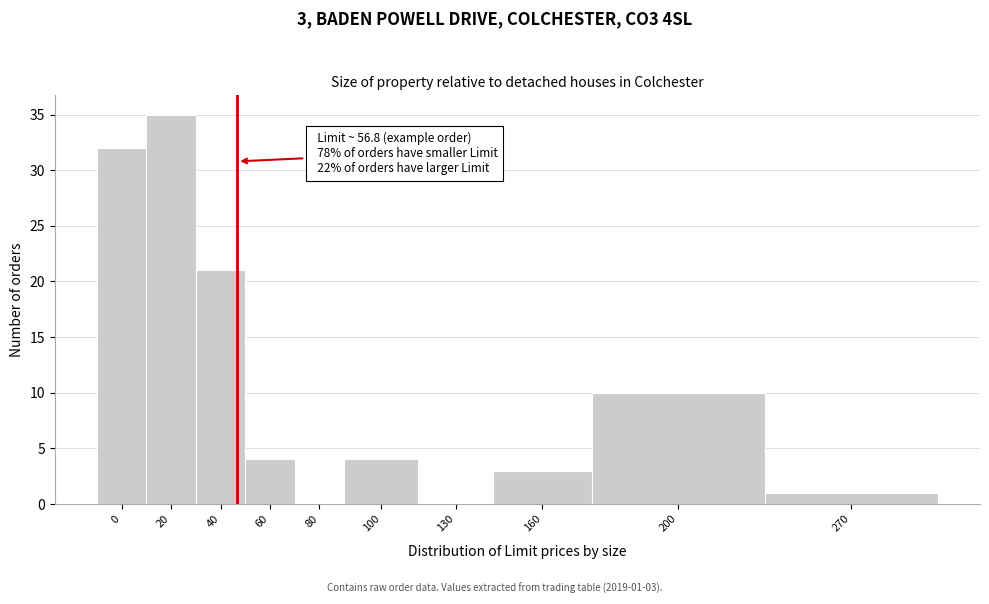

Reading left to right, list all the values displayed in this chart.

0=32	20=35	40=21	60=4	80=0	100=4	130=0	160=3	200=10	270=1